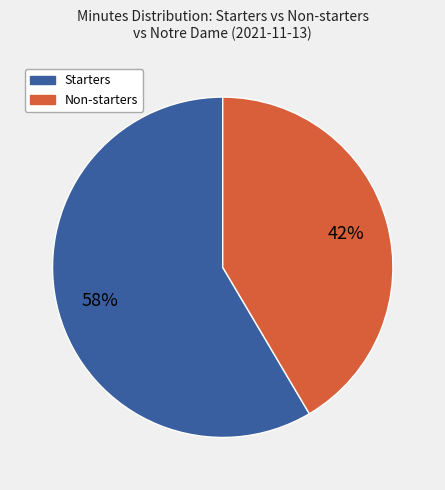

Is there a majority slice in this chart?

Yes